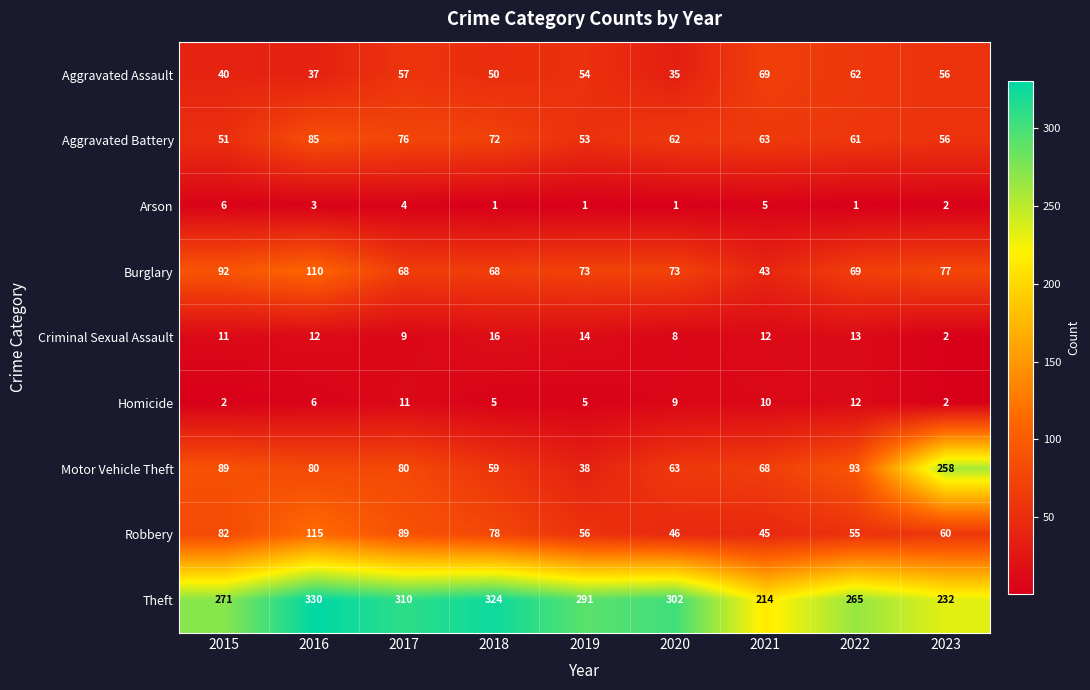

What is the difference between the highest and lowest values at 2016?

327